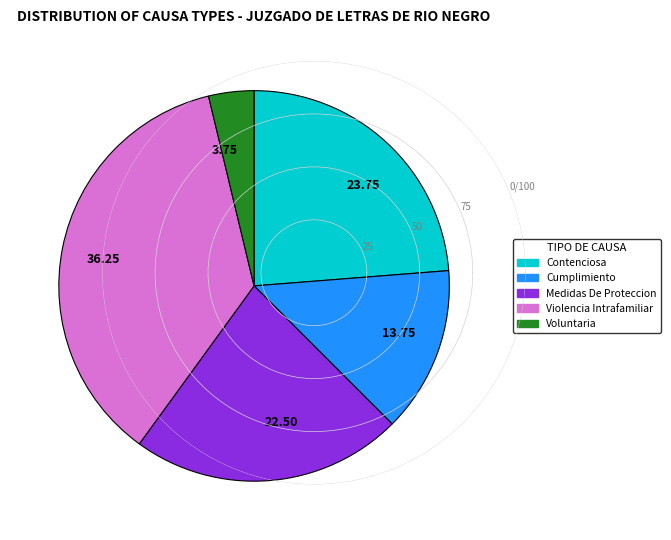

Rank the categories by value from highest to lowest.

36.25, 23.75, 22.50, 13.75, 3.75